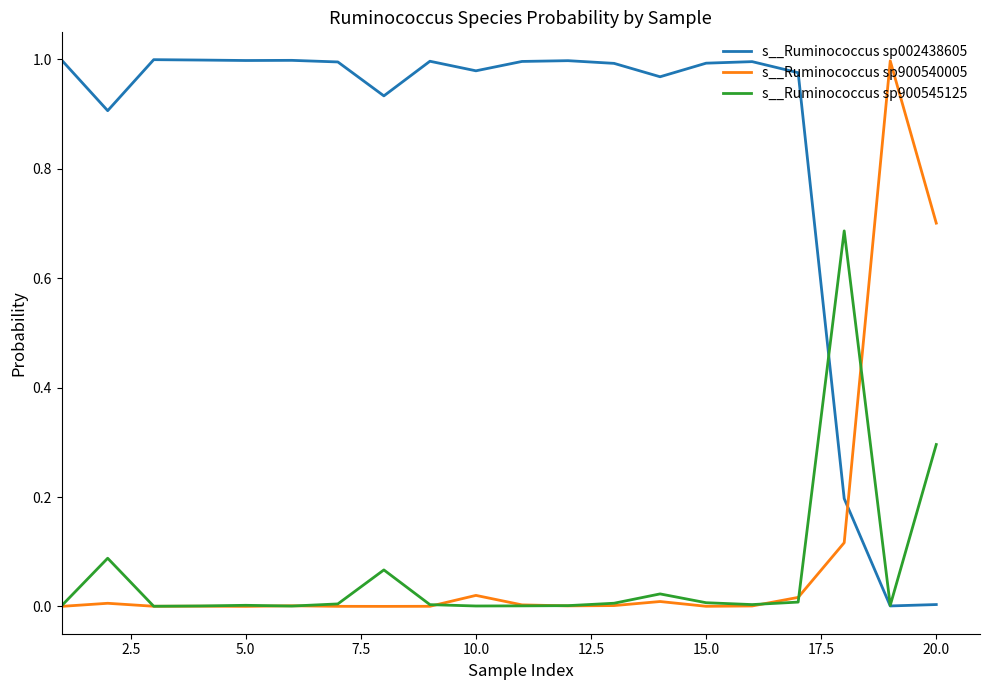

How many times do s__Ruminococcus sp900540005 and s__Ruminococcus sp002438605 cross each other?

1